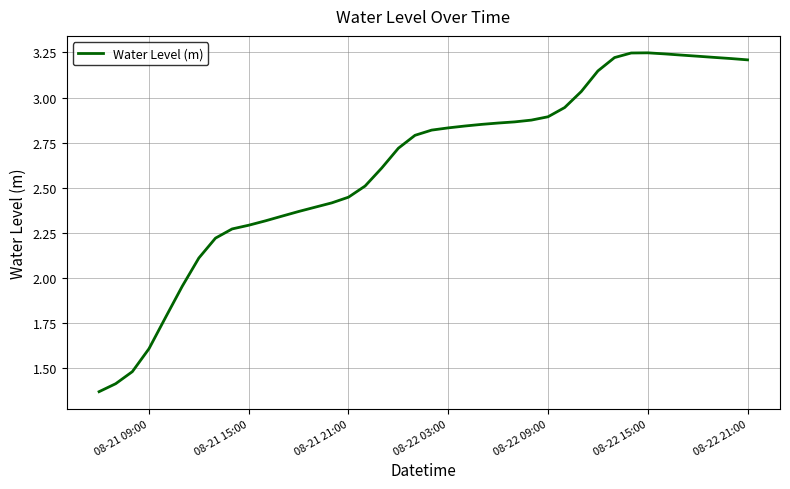

How many lines are shown in the chart?

1